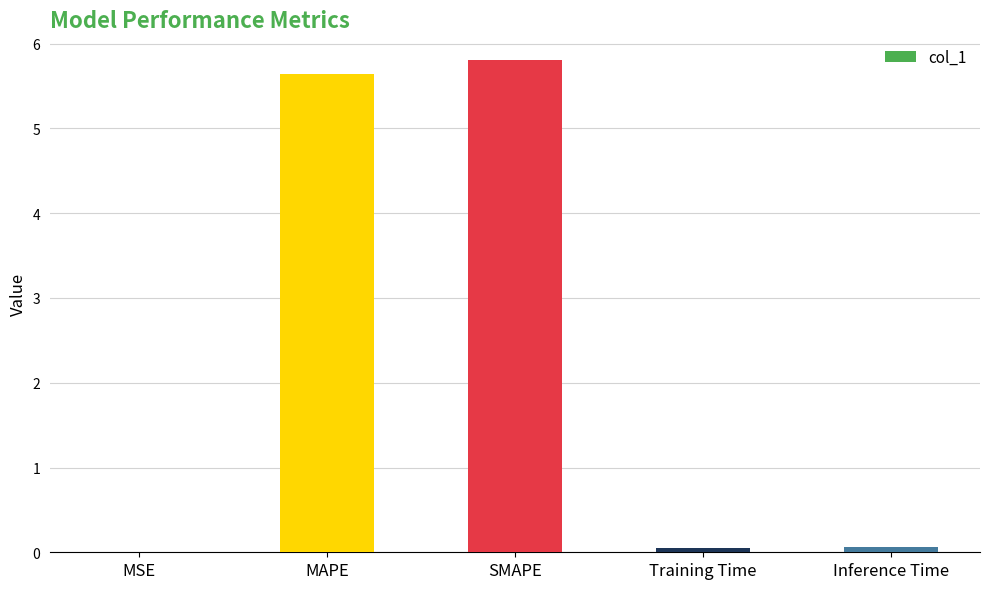

The chart shows a value of 8.4 at SMAPE. True or false?

False